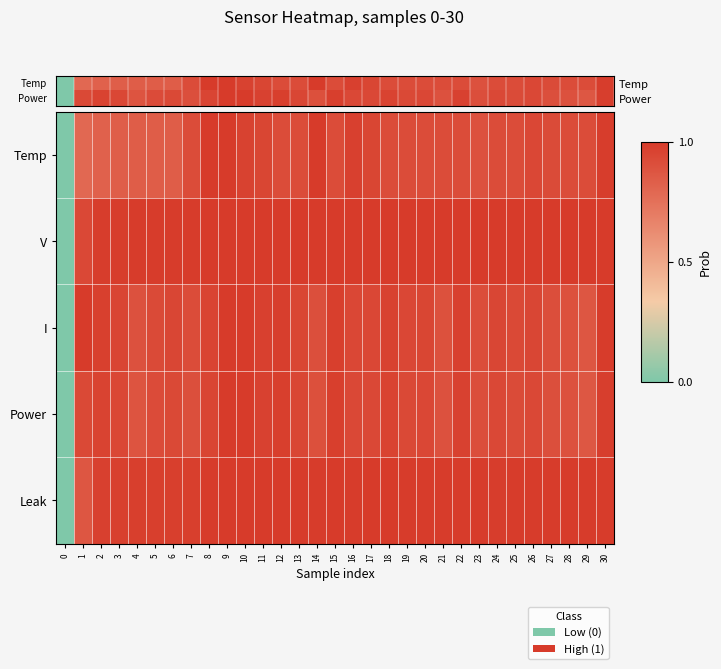

Which label corresponds to the largest value in the chart?

8